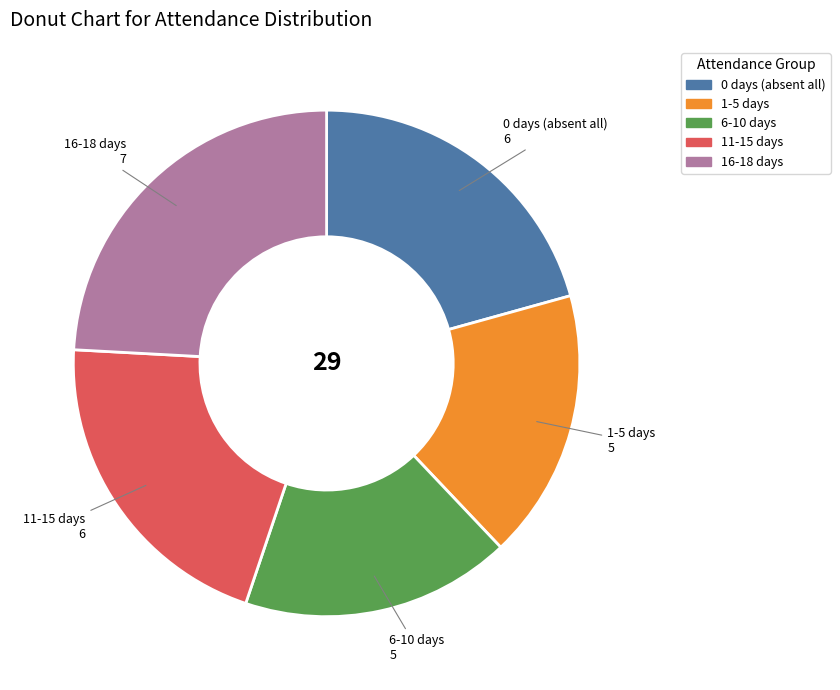

Is there a majority slice in this chart?

No